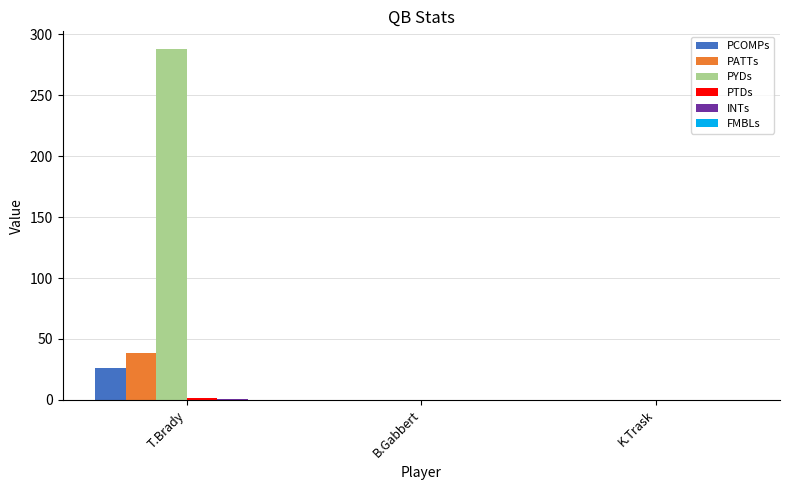

The PATTs series shows -17.4 at K.Trask. True or false?

False